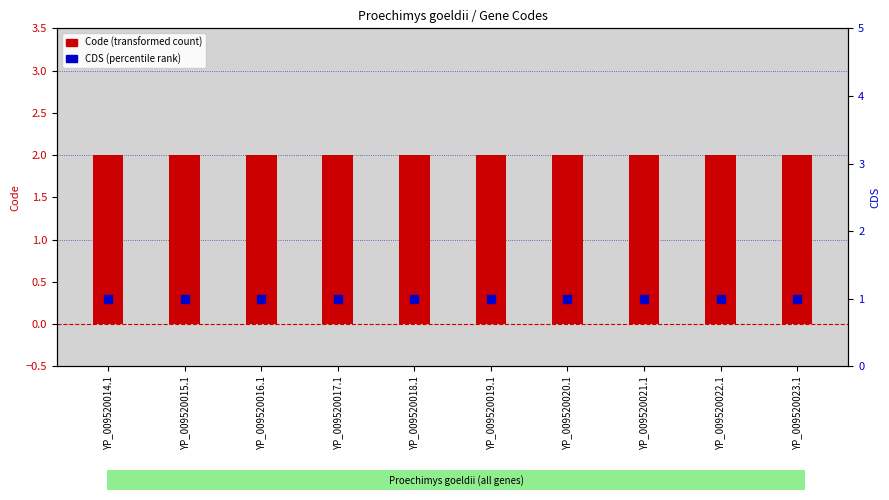

Is the value of CDS (percentile rank) at YP_009520017.1 greater than the value of Code (transformed count) at YP_009520020.1?

No